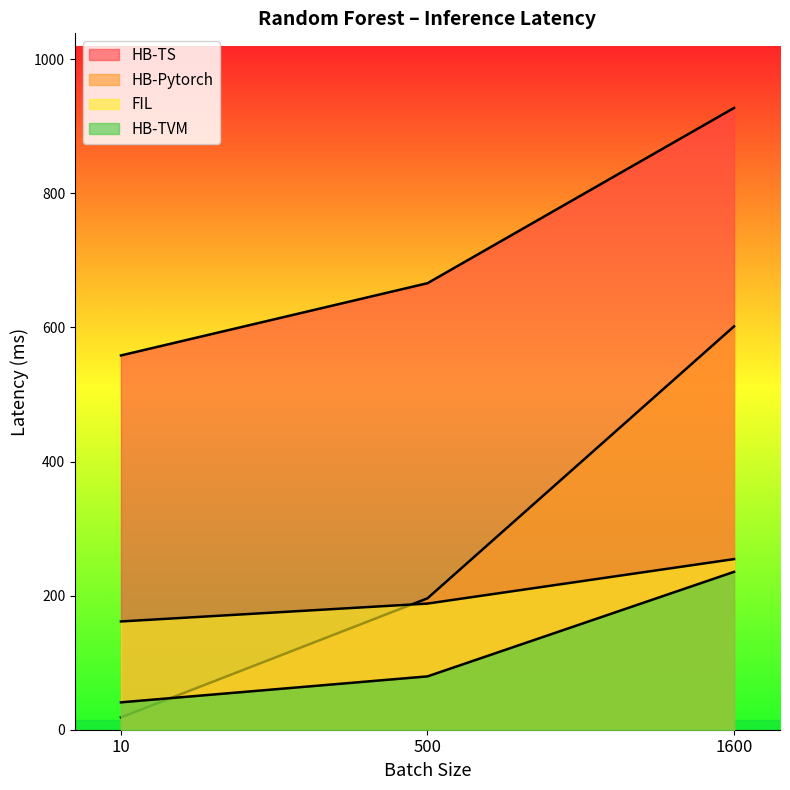

The value of HB-Pytorch at 1600 is 601.5. True or false?

True